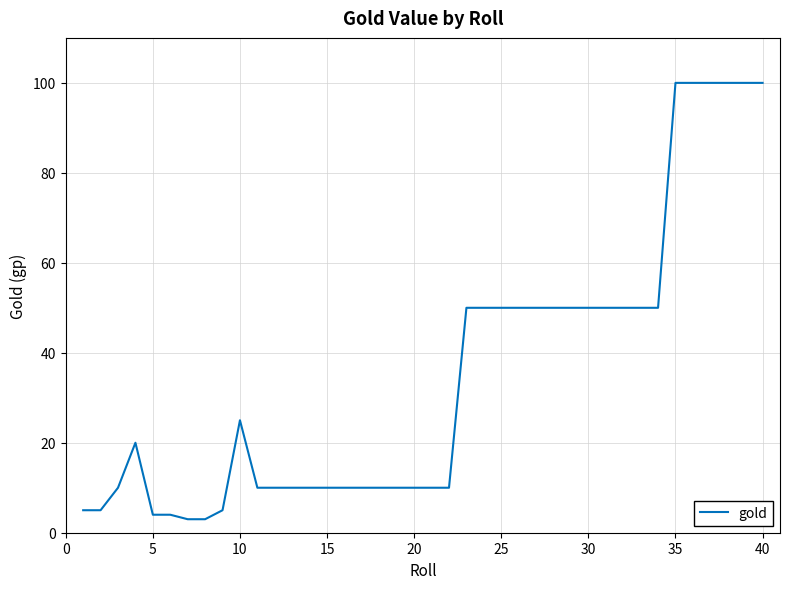

What is the smallest value displayed?

3